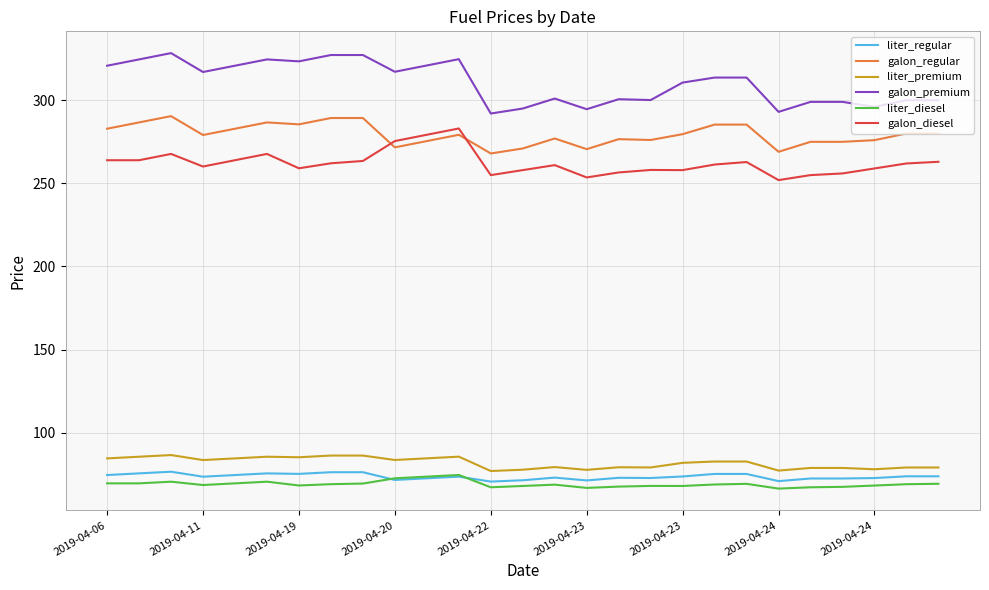

What is the average value of the liter_premium series?

82.0